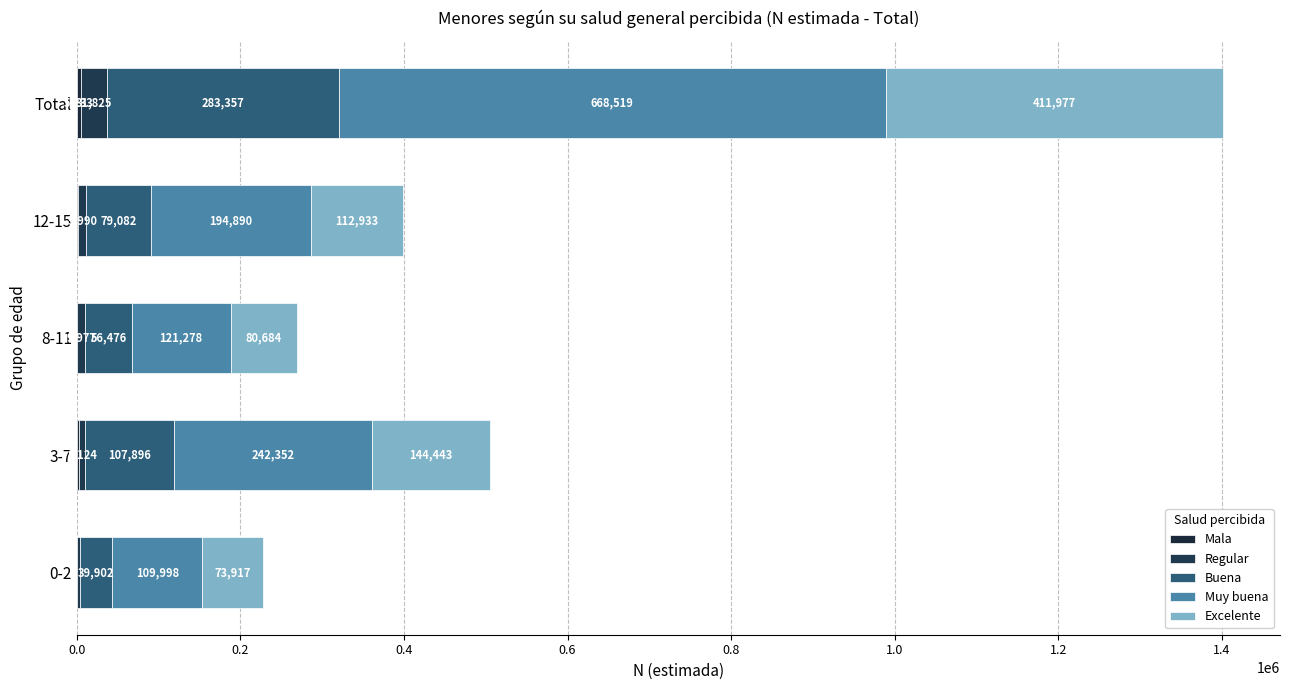

How many data points does each series have?

5